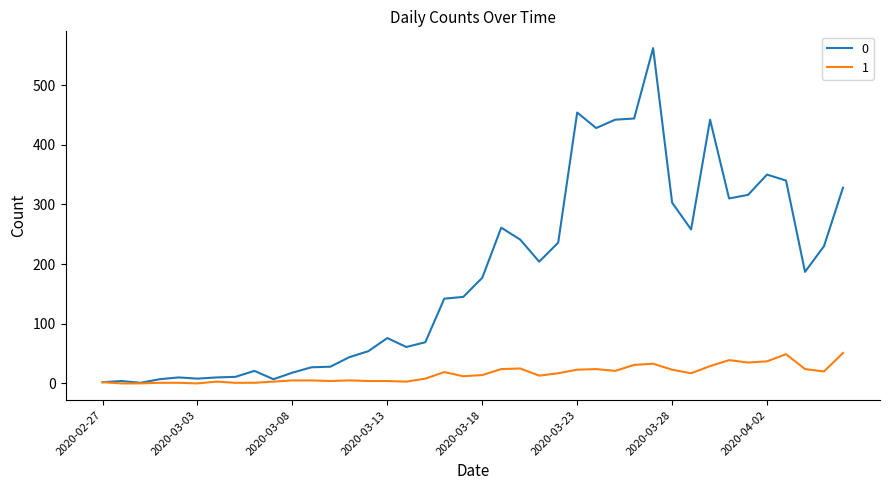

List the series in order of their overall mean, lowest first.

1, 0